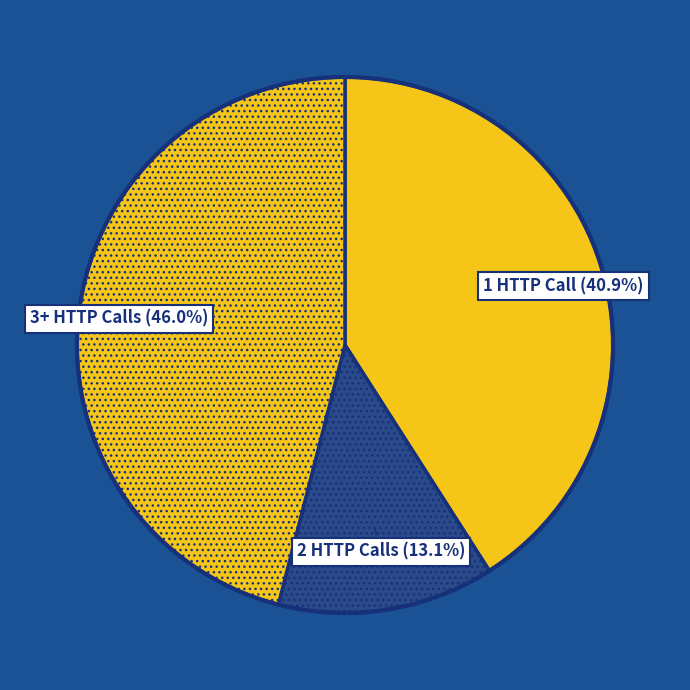

How many slices are in this pie chart?

3